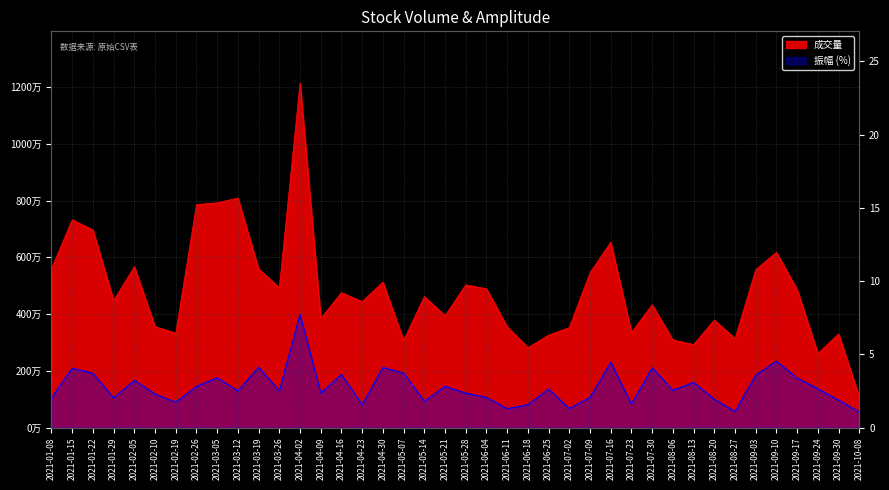

True or false: 振幅 and 成交量 intersect in this chart.

False